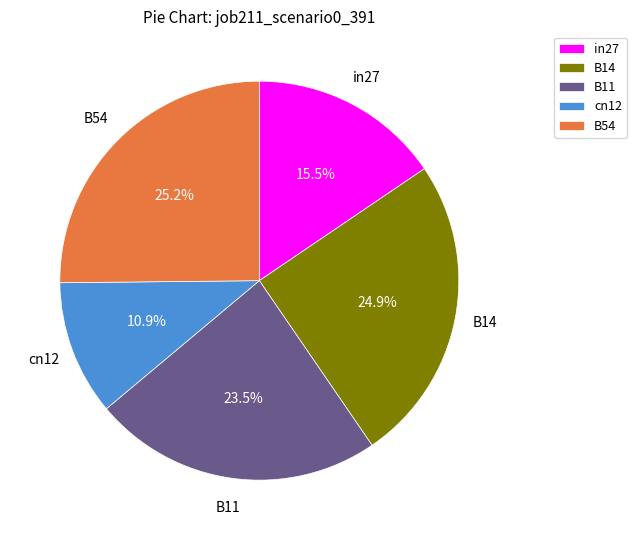

What is the smallest slice in the pie chart?

cn12